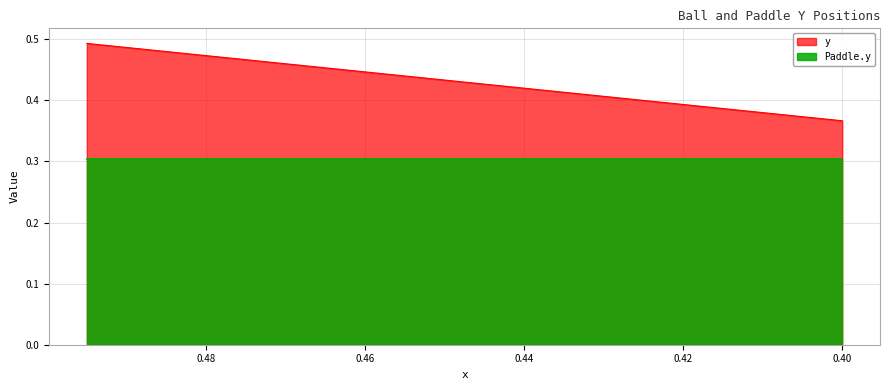

List the labels in order of value, smallest first.

0.4, 0.405, 0.41, 0.415, 0.42, 0.425, 0.43, 0.435, 0.44, 0.445, 0.45, 0.455, 0.46, 0.465, 0.47, 0.475, 0.48, 0.485, 0.49, 0.495